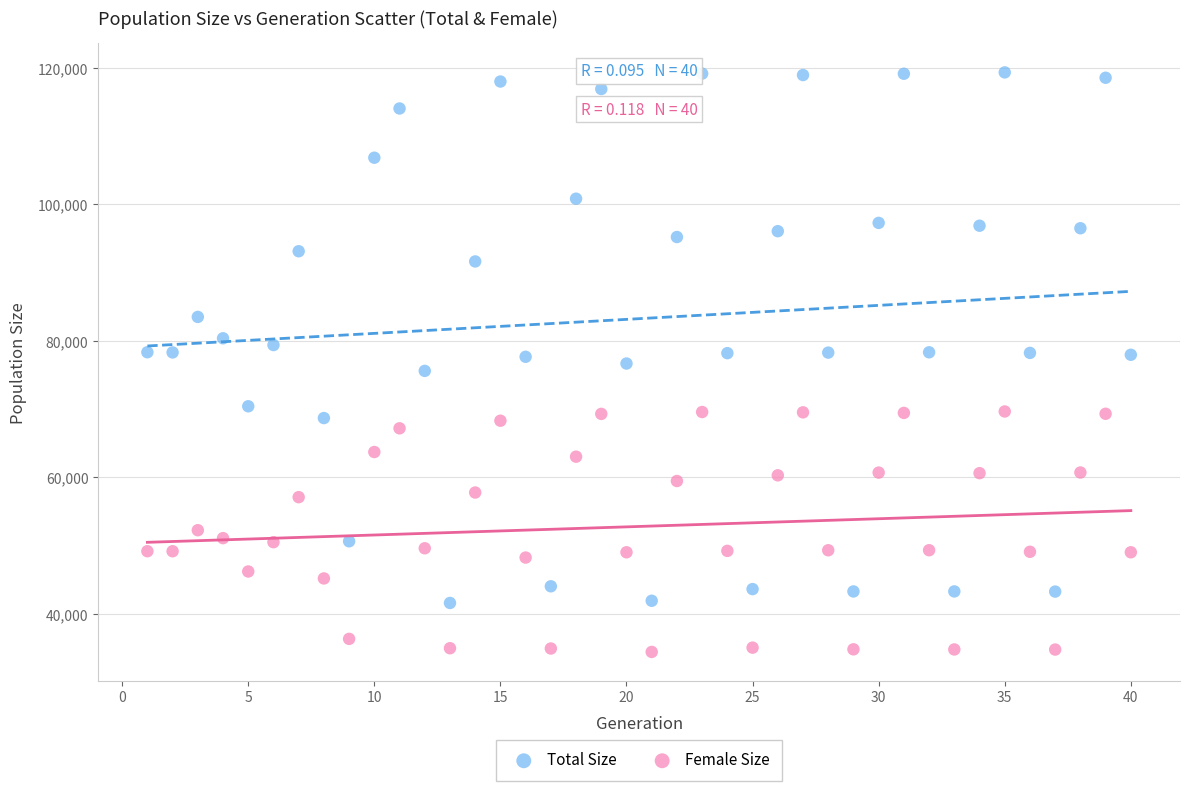

What is the X range (max minus min) for the scatter plot?

39